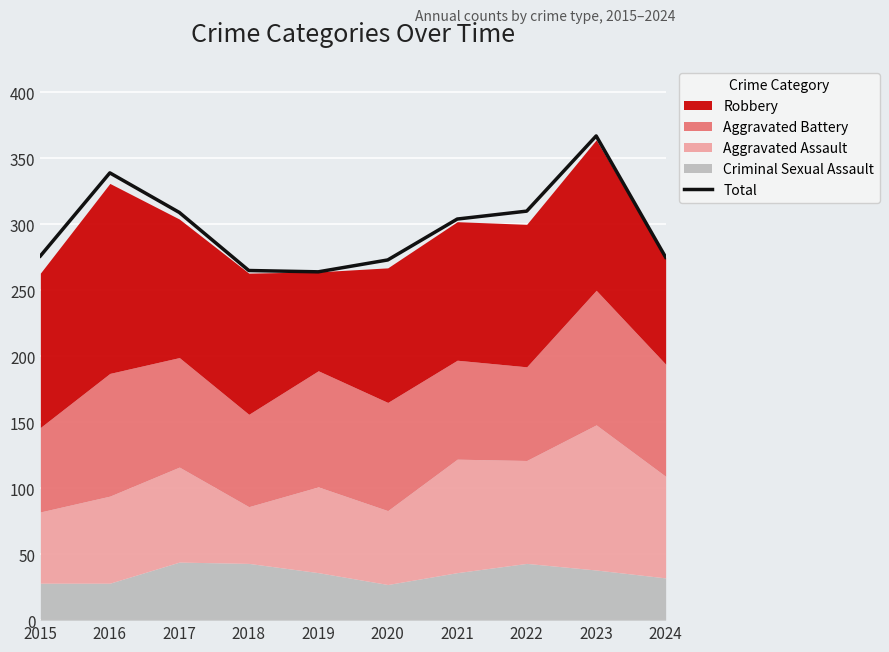

The Total series shows 310 at 2022. True or false?

True